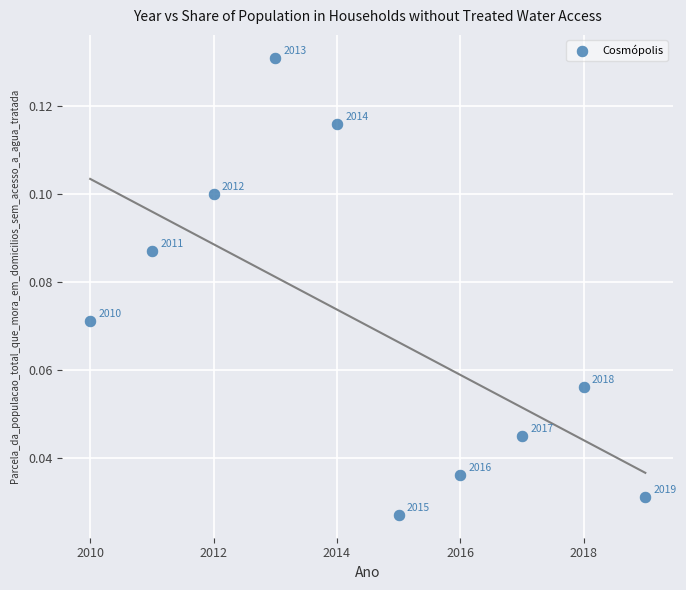

What is the average X value?

2014.5